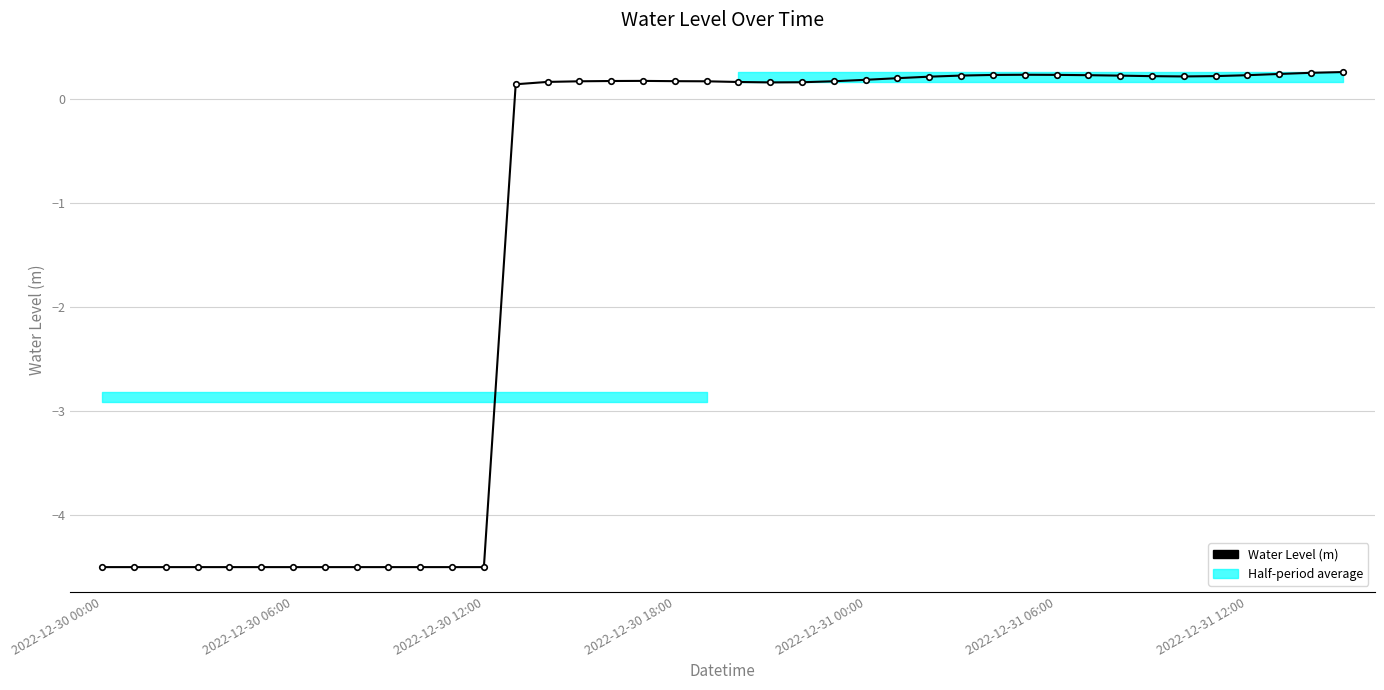

True or false: the data has more than 2 interior local peaks.

False